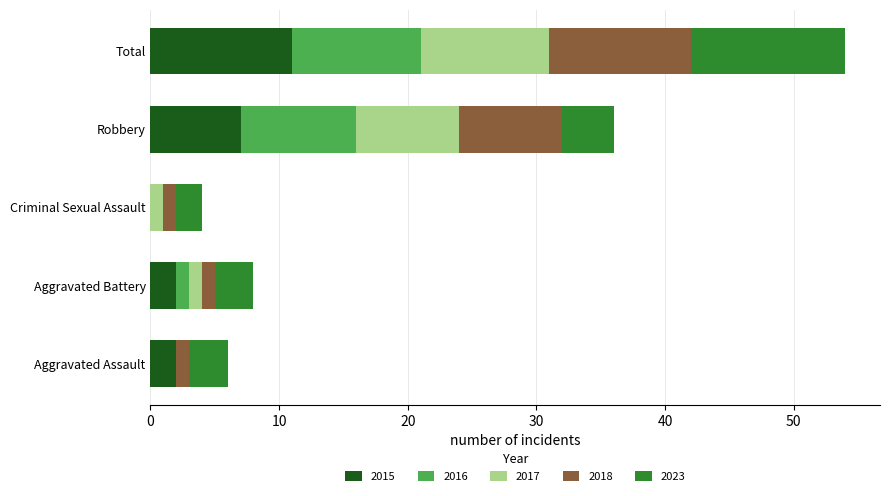

What is the approximate value of 2015 at Total, to the nearest 5?

10